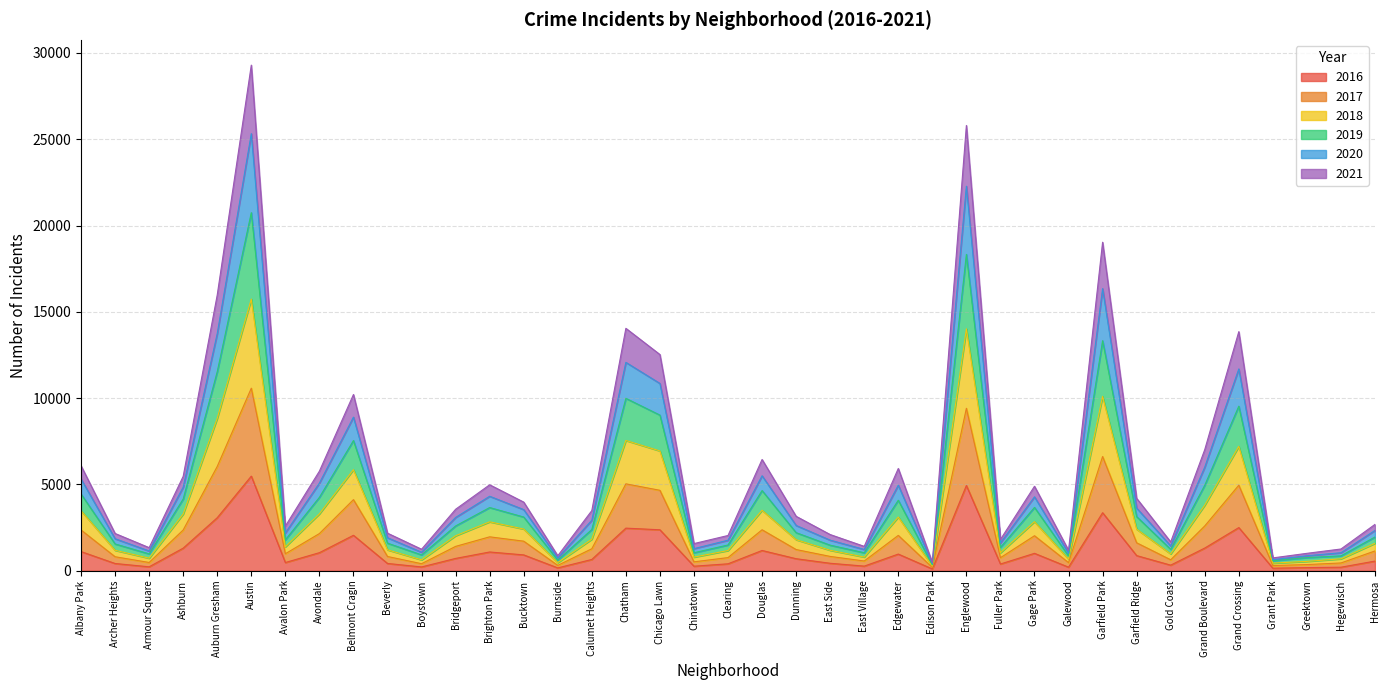

The 2016 series shows 2053 at Belmont Cragin. True or false?

True